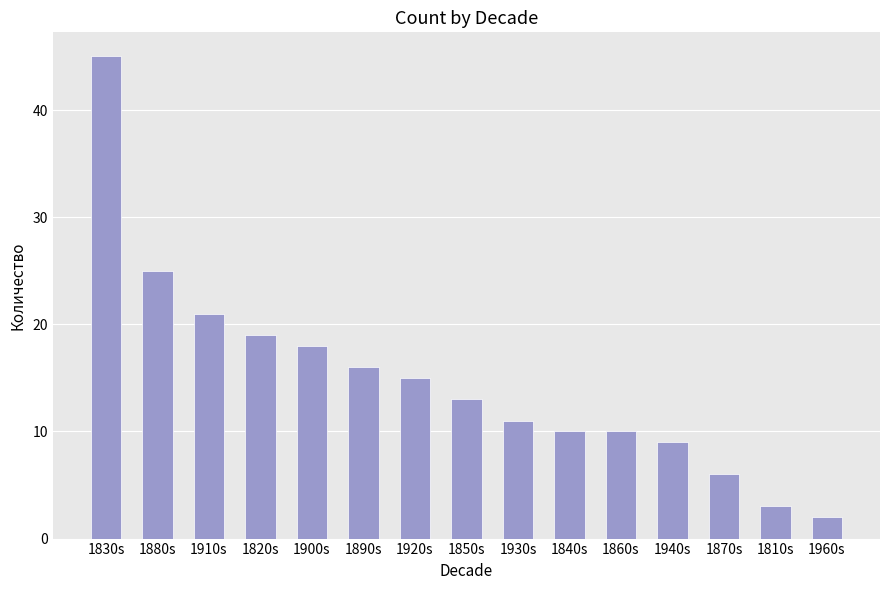

The value at 1820s is 19. True or false?

True